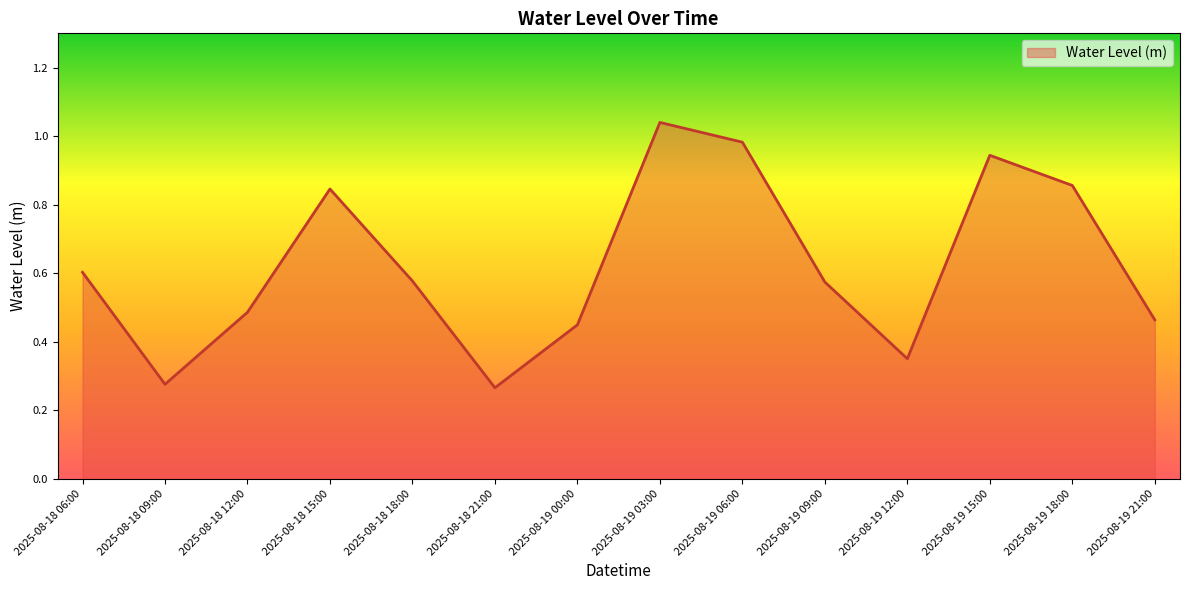

Which has a higher value, 2025-08-18 18:00 or 2025-08-18 15:00?

2025-08-18 15:00